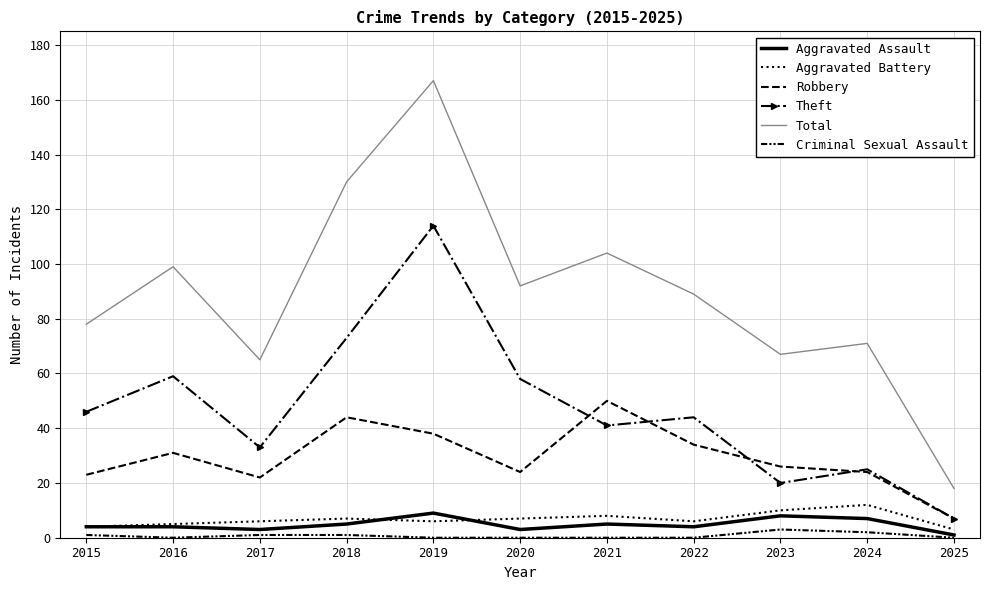

In Criminal Sexual Assault, how many points are lower than both neighbors (excluding endpoints)?

1